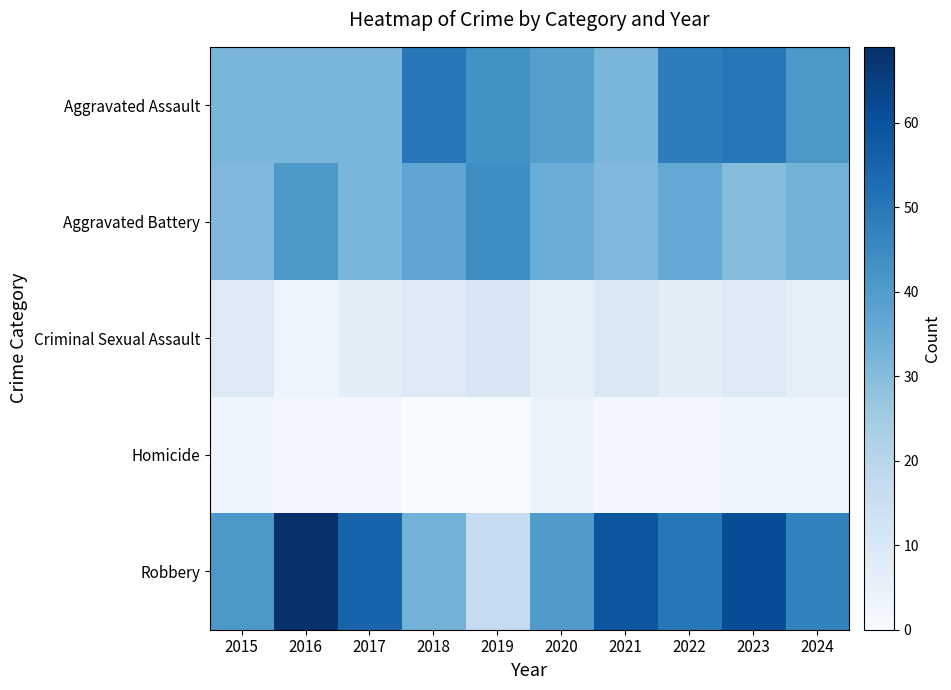

Reading left to right, list all the values displayed in this chart.

Aggravated Assault: 2015=32	2016=32	2017=32	2018=50	2019=43	2020=39	2021=32	2022=48	2023=50	2024=41
Aggravated Battery: 2015=31	2016=41	2017=32	2018=37	2019=44	2020=35	2021=31	2022=36	2023=30	2024=33
Criminal Sexual Assault: 2015=9	2016=3	2017=7	2018=9	2019=11	2020=6	2021=10	2022=7	2023=9	2024=6
Homicide: 2015=3	2016=2	2017=2	2018=0	2019=0	2020=4	2021=2	2022=2	2023=3	2024=3
Robbery: 2015=41	2016=69	2017=55	2018=33	2019=17	2020=40	2021=59	2022=50	2023=61	2024=47